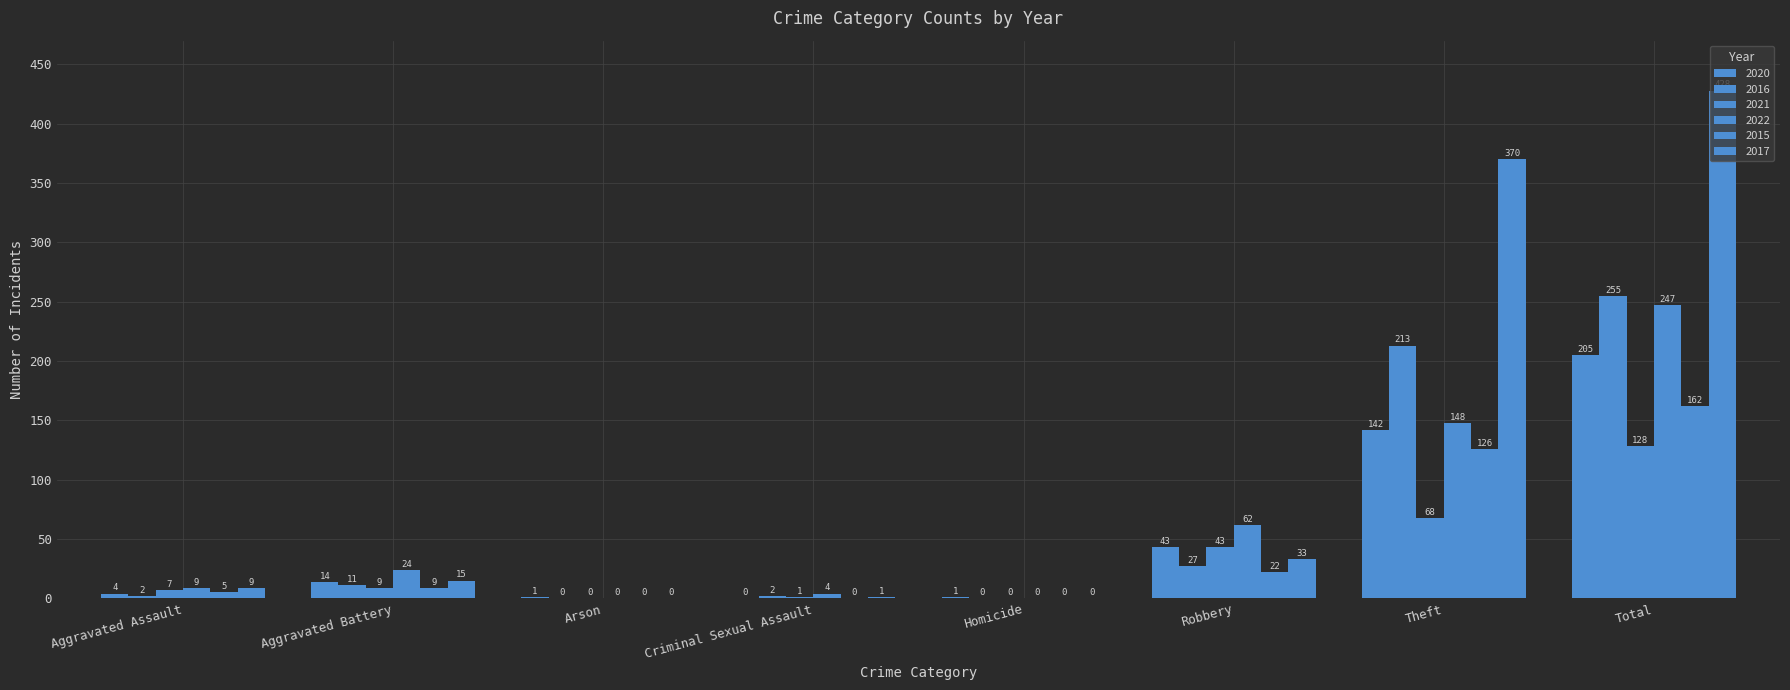

How many categories are shown in the chart?

8